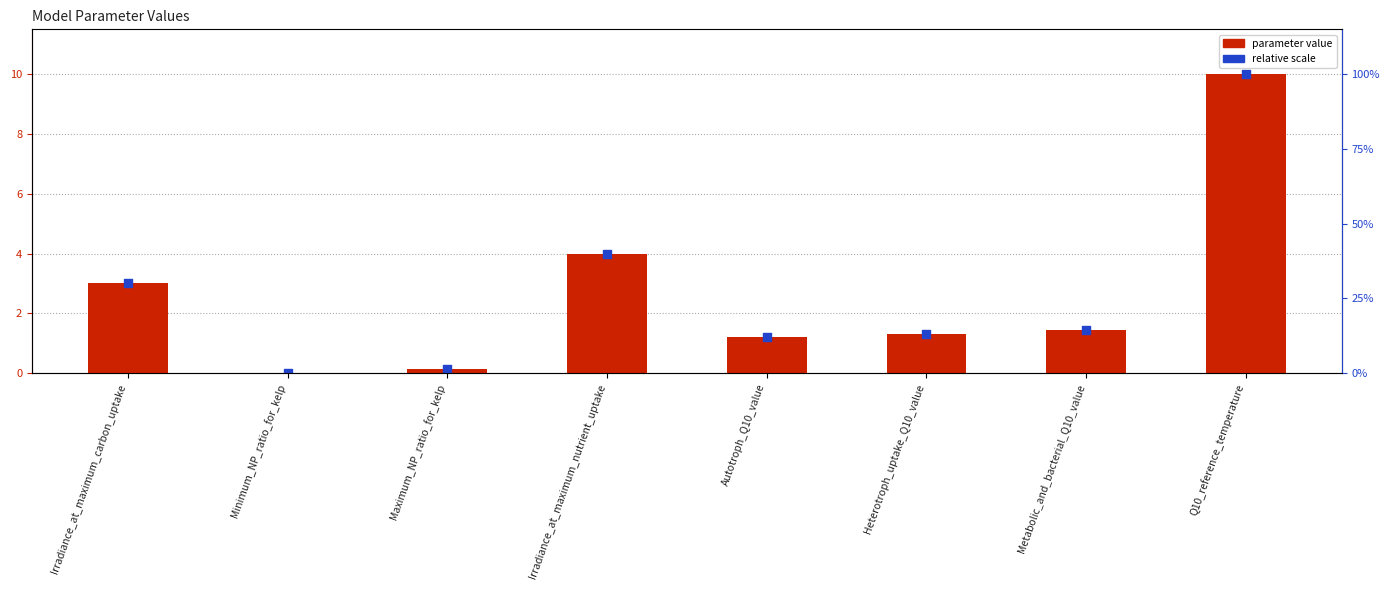

Which series contains the lowest Y value?

parameter value